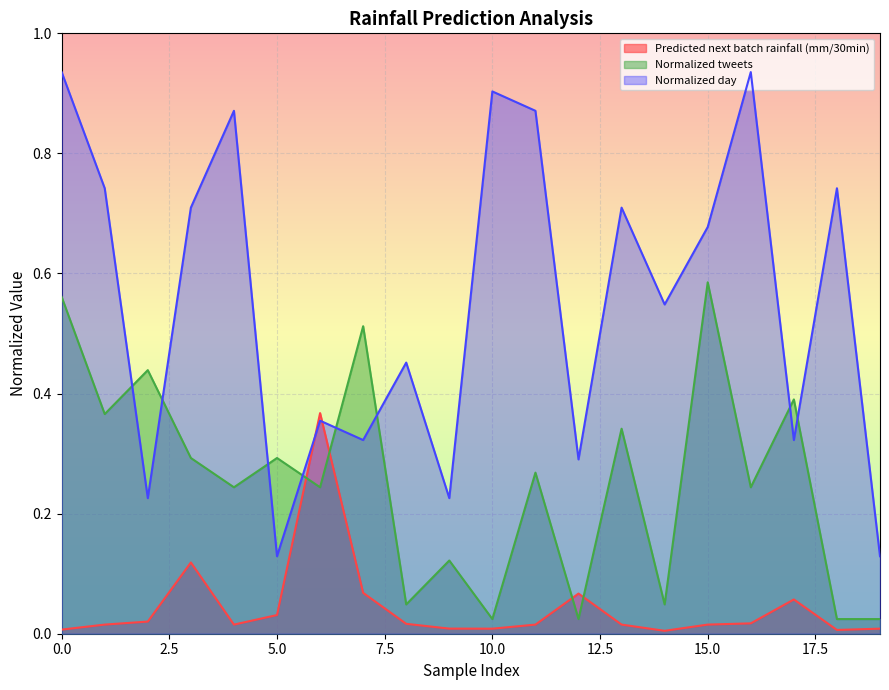

List the labels in order of Normalized tweets value, largest first.

15, 0, 7, 2, 17, 1, 13, 3, 5, 11, 4, 6, 16, 9, 8, 14, 10, 12, 18, 19